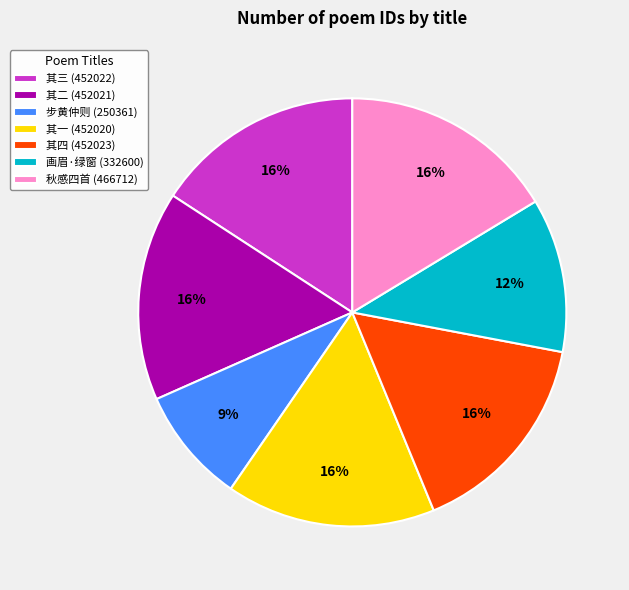

Approximately how many times larger is the value at 其二 (452021) compared to 其四 (452023)?

1.0